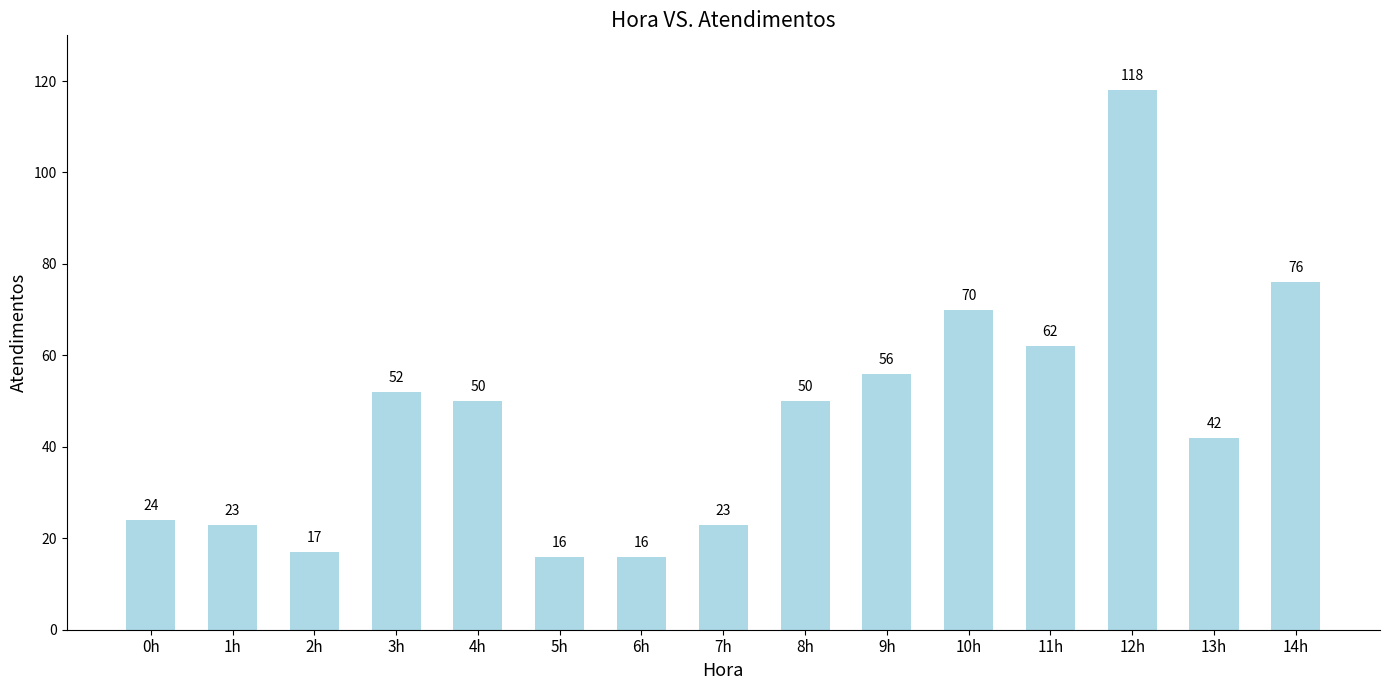

What is the average value?

46